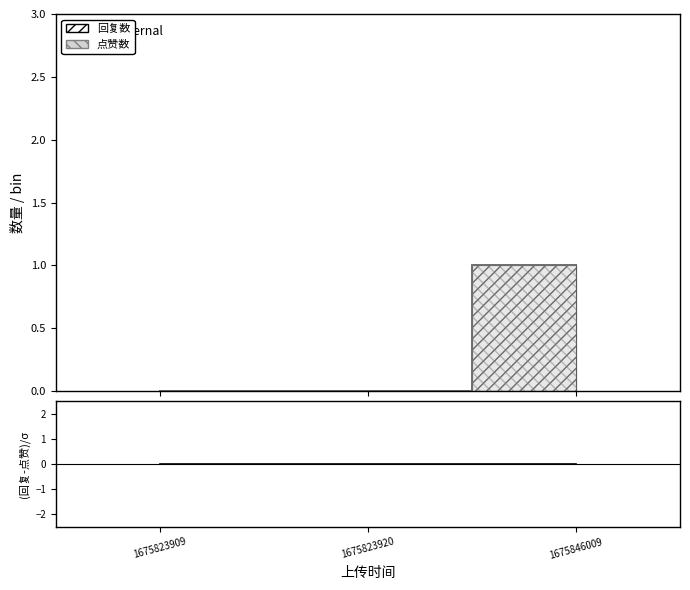

Reading left to right, what are all the values shown in this chart?

回复数: 0	0	1
点赞数: 0	0	1